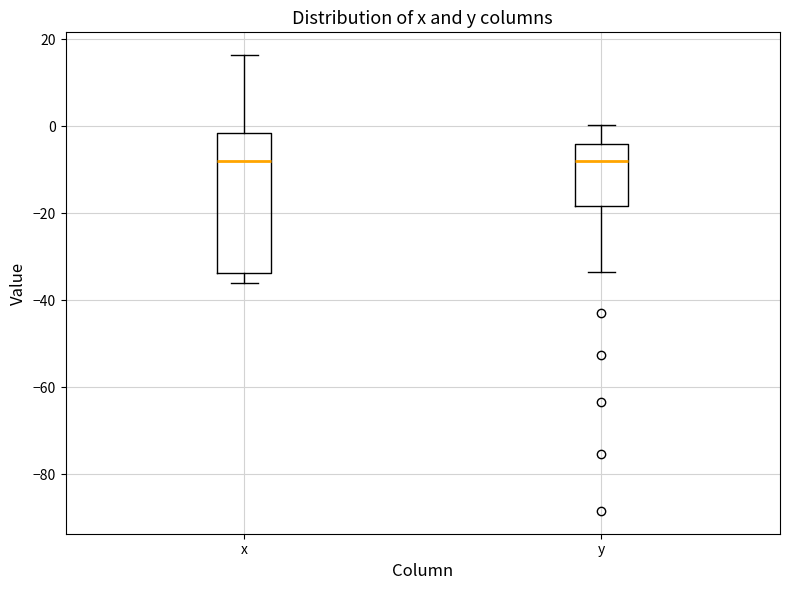

Reading left to right, read every box against the y-axis: the position of its median line, the range the box covers, and the ends of its whiskers. The values are not printed on the chart, so give them approximately, as read against the axis.

x: median -8, box -34 to -2, whiskers -36 to 16
y: median -8, box -18 to -4, whiskers -34 to 0